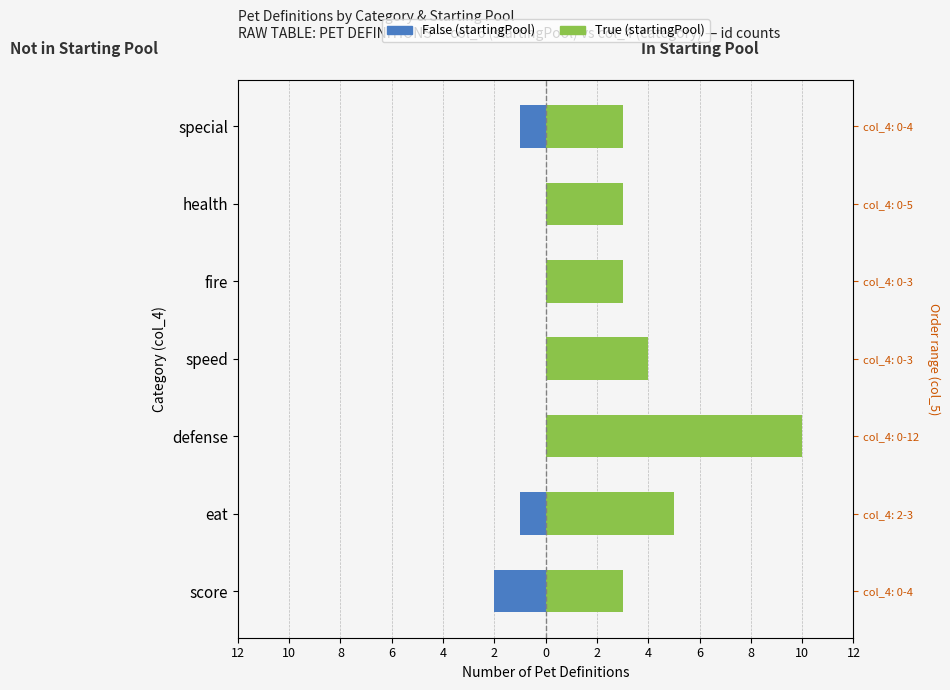

Does the chart contain any negative values?

Yes